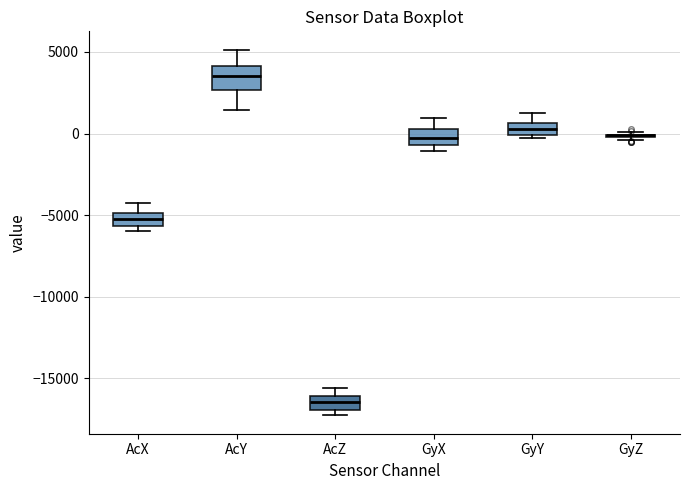

Where is the upper edge of the box for AcZ on the y-axis? The values are not printed on the chart, so give them approximately, as read against the axis.

-16000